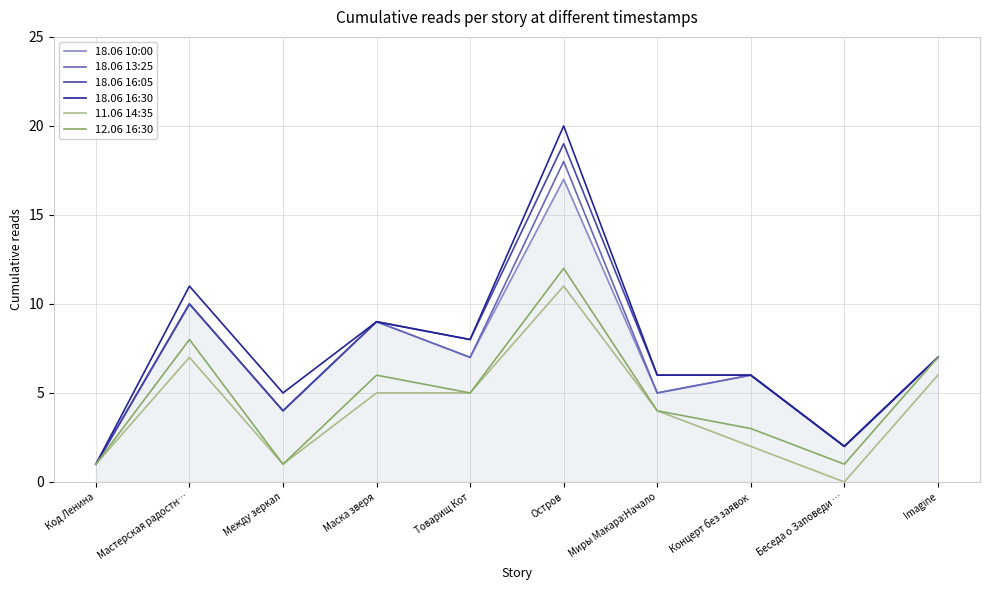

Rank the series at Остров from lowest to highest value.

11.06 14:35, 12.06 16:30, 18.06 10:00, 18.06 13:25, 18.06 16:05, 18.06 16:30